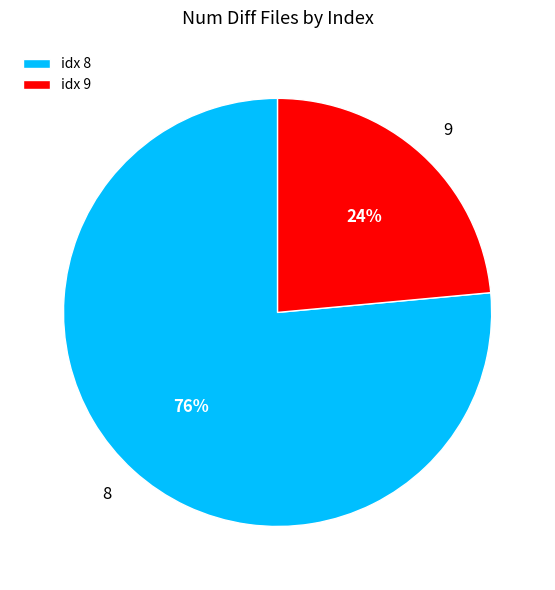

To the nearest percent, what percentage of the pie is idx 8?

76%